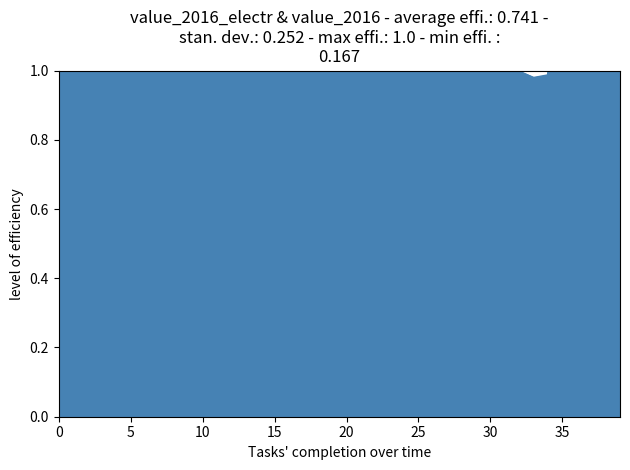

Between 39 and 31, which is larger?

39